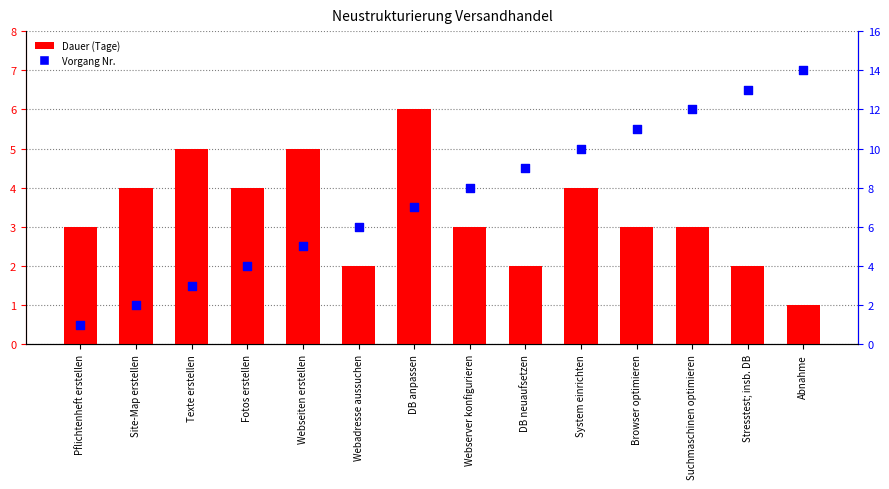

Is the value of Vorgang Nr. at Webseiten erstellen greater than the value of Dauer (Tage) at System einrichten?

Yes